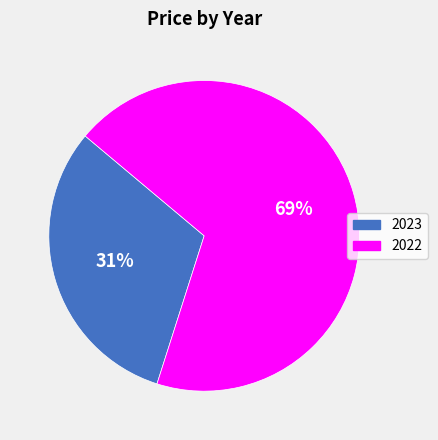

To the nearest percent, what percentage of the pie is 2022?

69%